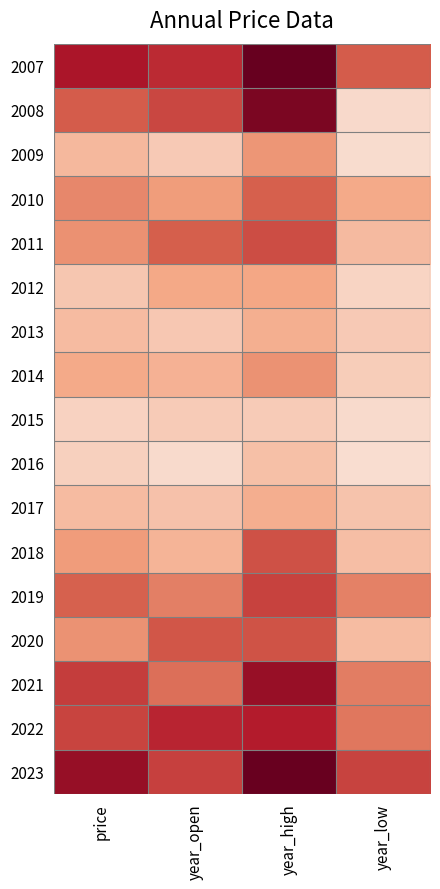

What is the greatest value displayed?

20.3